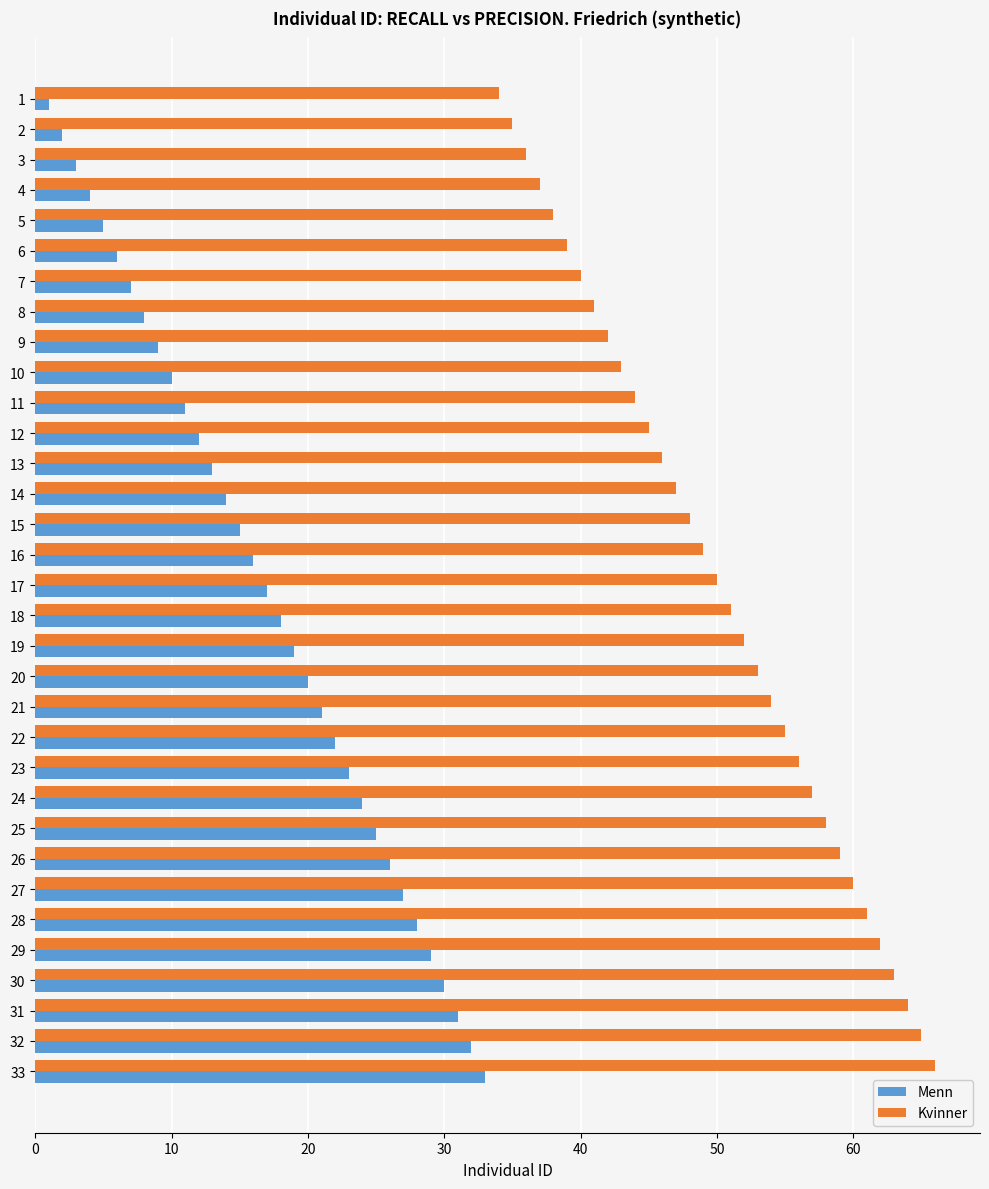

What is the sum of all Menn values?

561